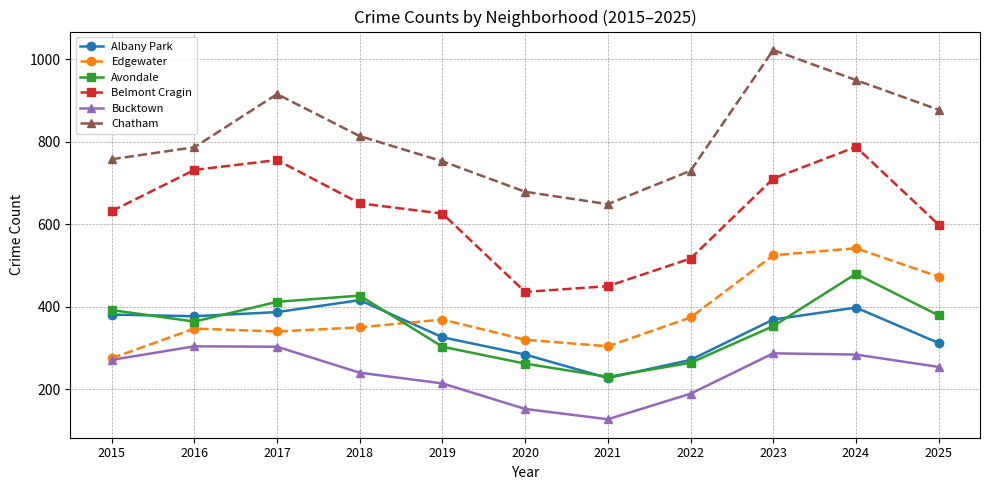

Where is the first local minimum for Avondale?

2016